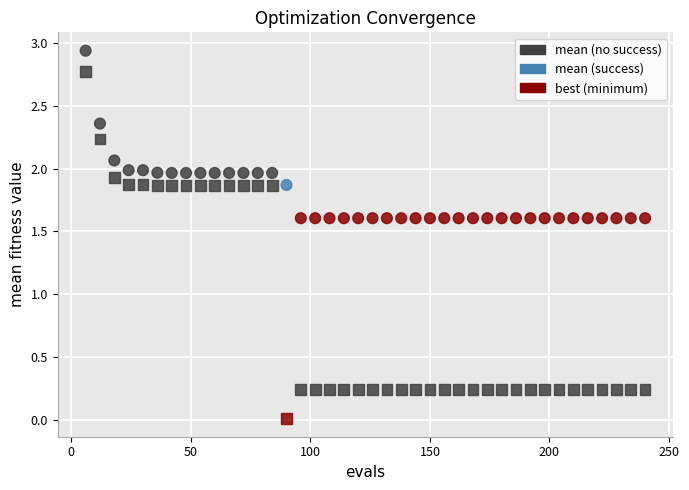

How many points are shown in the scatter plot?

80